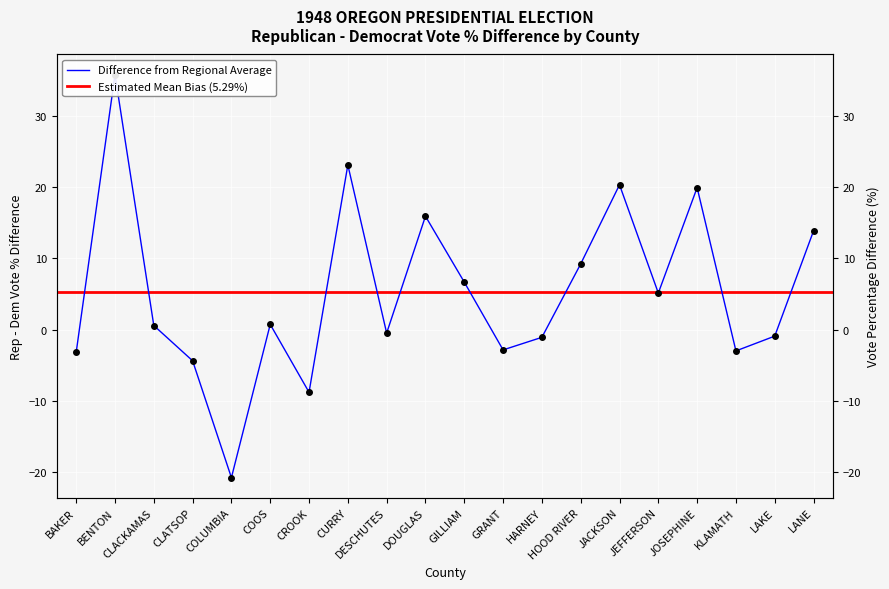

What is the label of the 4th point from the right?

JOSEPHINE